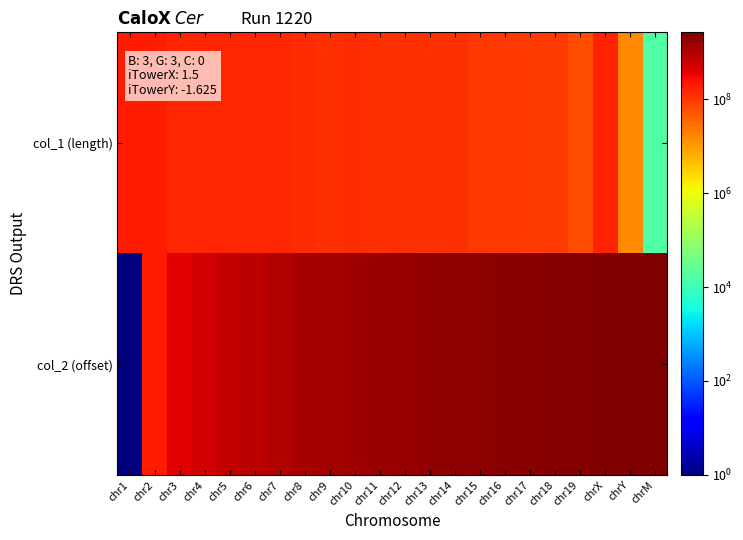

Which category has the highest value across all series?

chrM